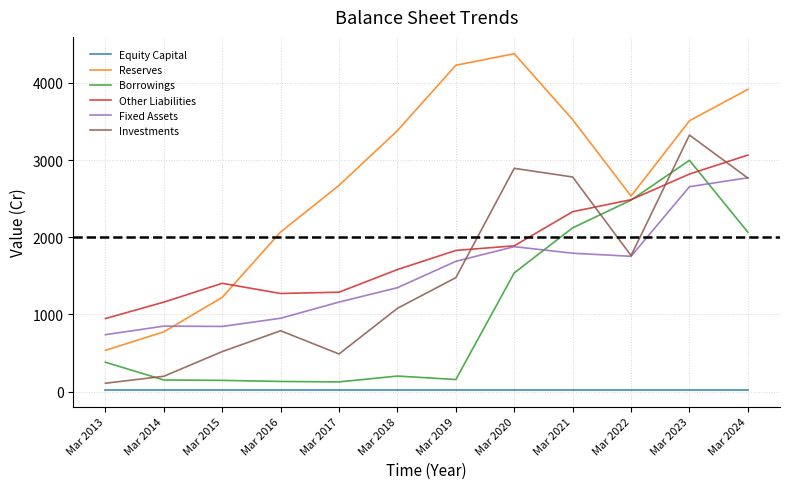

Which series has the largest total across all categories?

Reserves